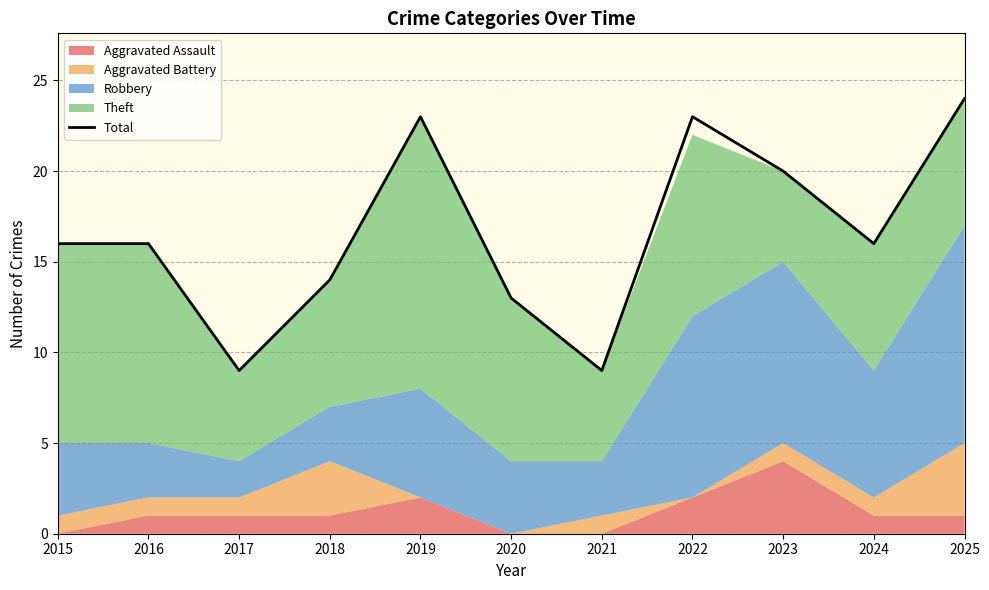

Rank the categories by value from highest to lowest.

2025, 2019, 2022, 2023, 2015, 2016, 2024, 2018, 2020, 2017, 2021